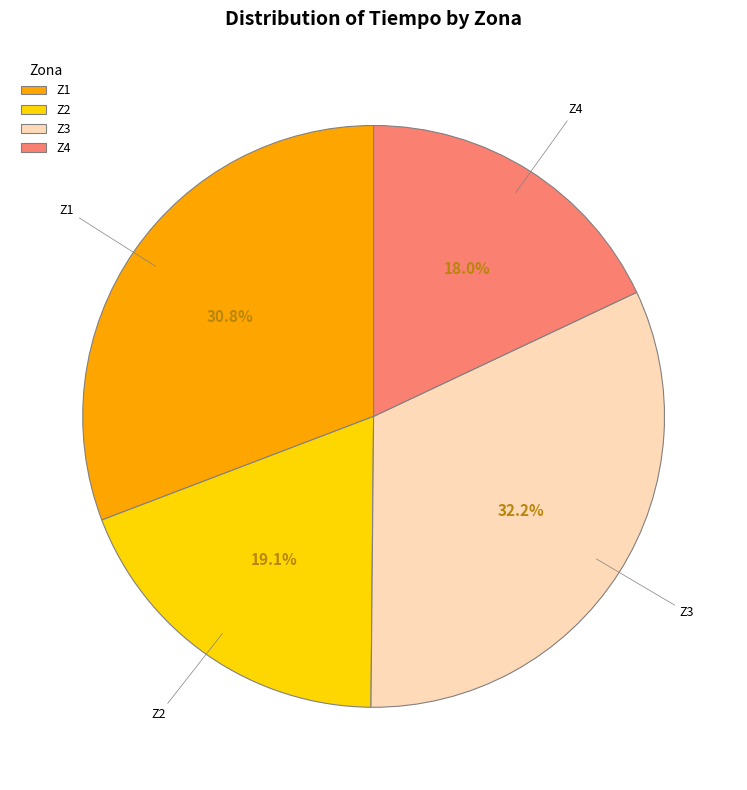

Does any single category account for the majority?

No